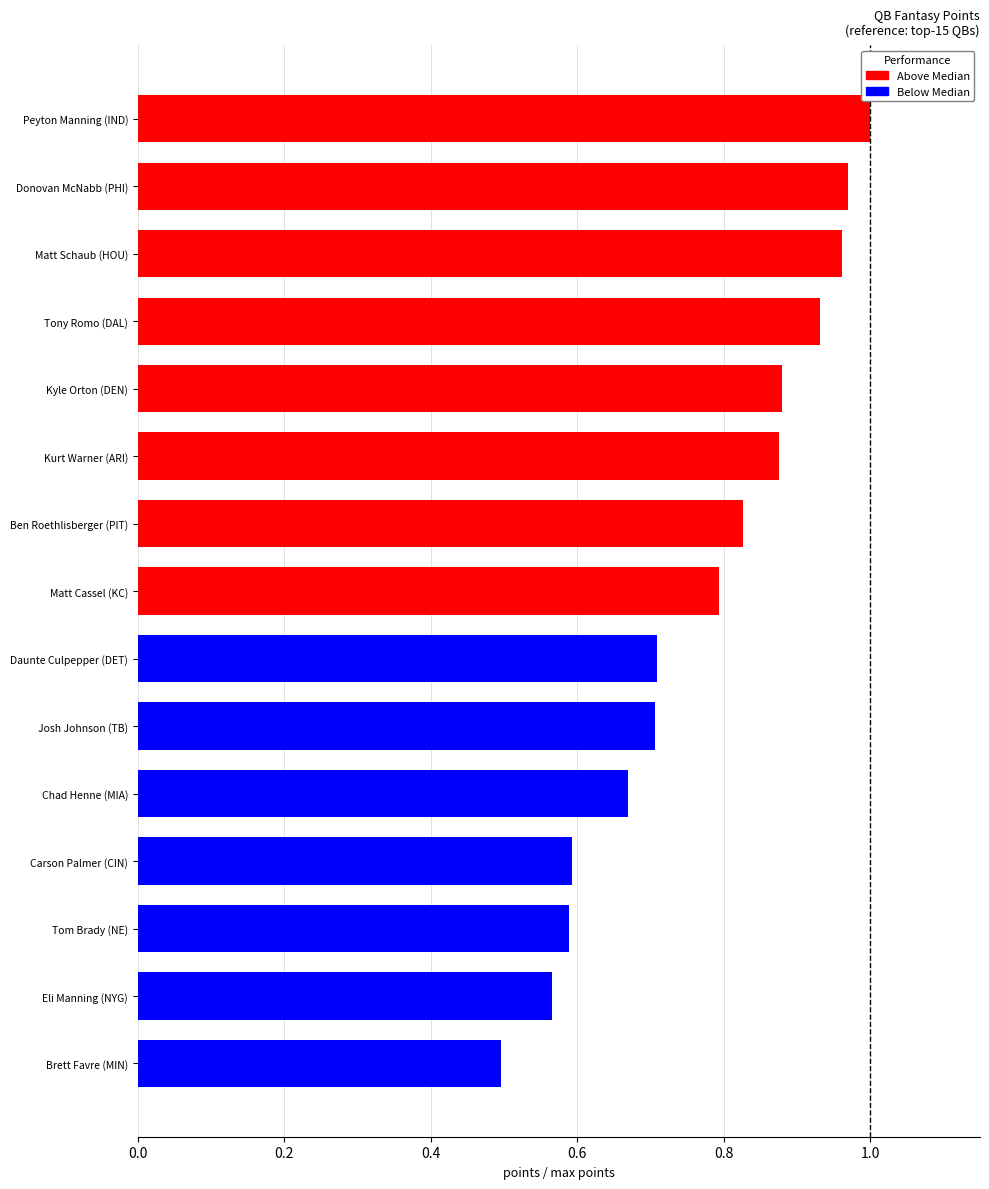

What is the label of the 5th bar from the right?

Chad Henne (MIA)